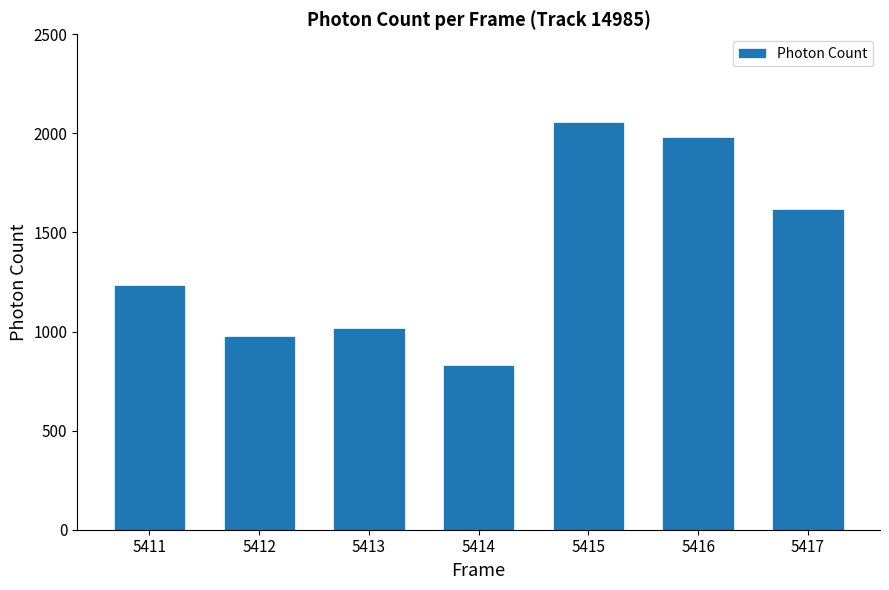

What is the sum of the values at 5416 and 5417?

3600.9